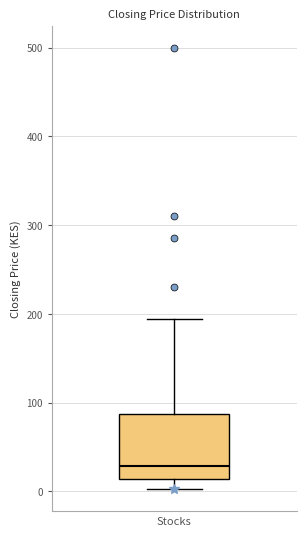

Read this box plot against the y-axis: the position of the median line, the range covered by the box, and the ends of both whiskers. The values are not printed on the chart, so give them approximately, as read against the axis.

median 30, box 10 to 90, whiskers 0 to 190